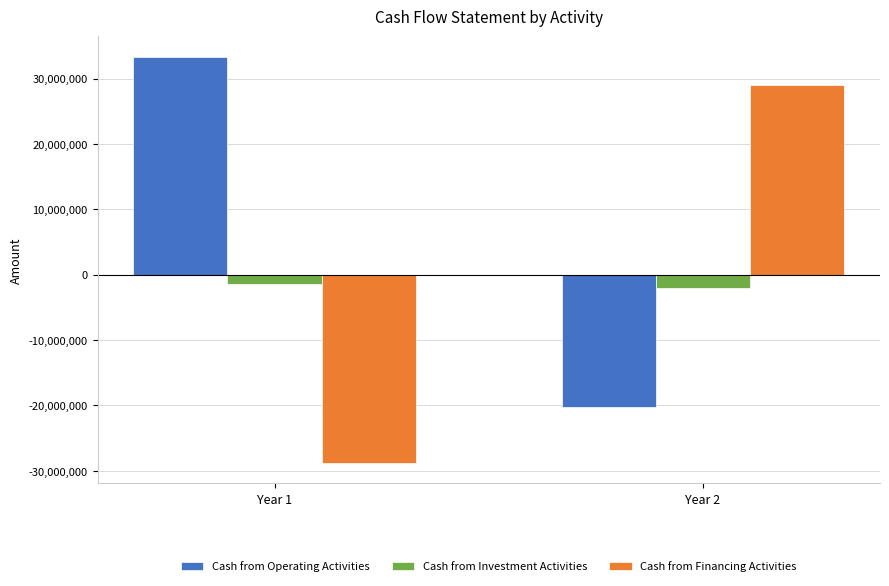

Which series has the widest spread of values?

Cash from Financing Activities